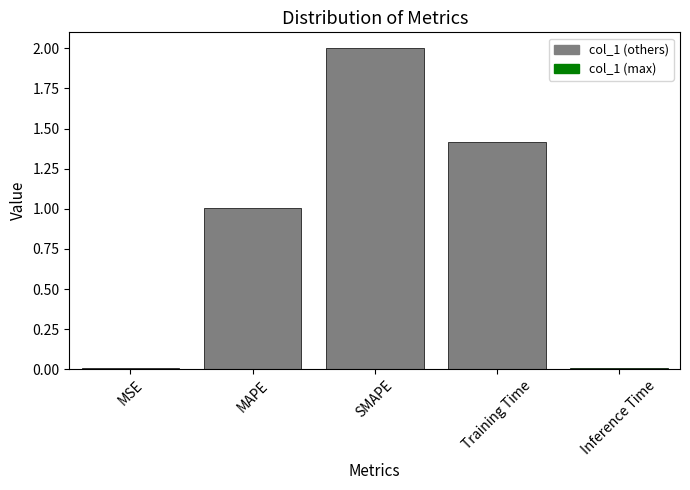

What is the greatest value displayed?

2.0